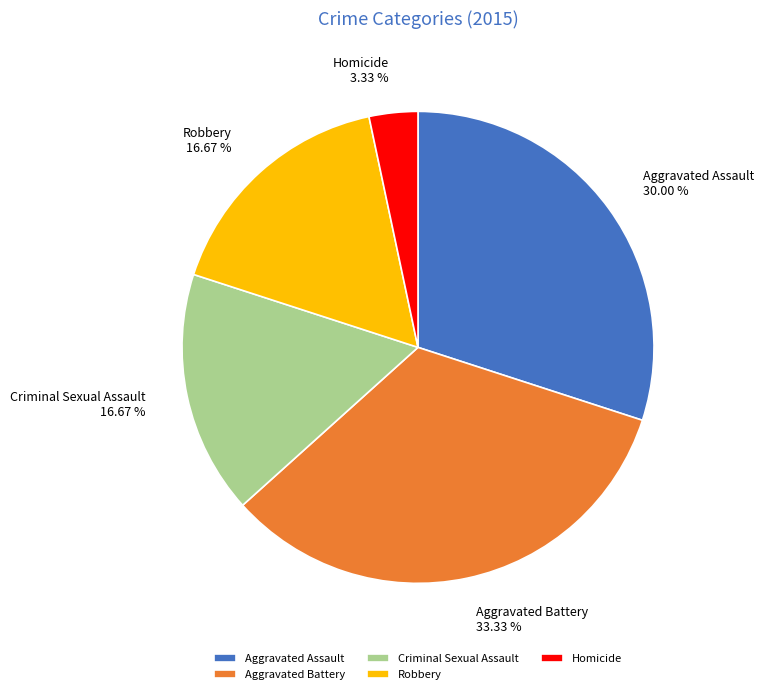

Count the number of slices in the pie.

5